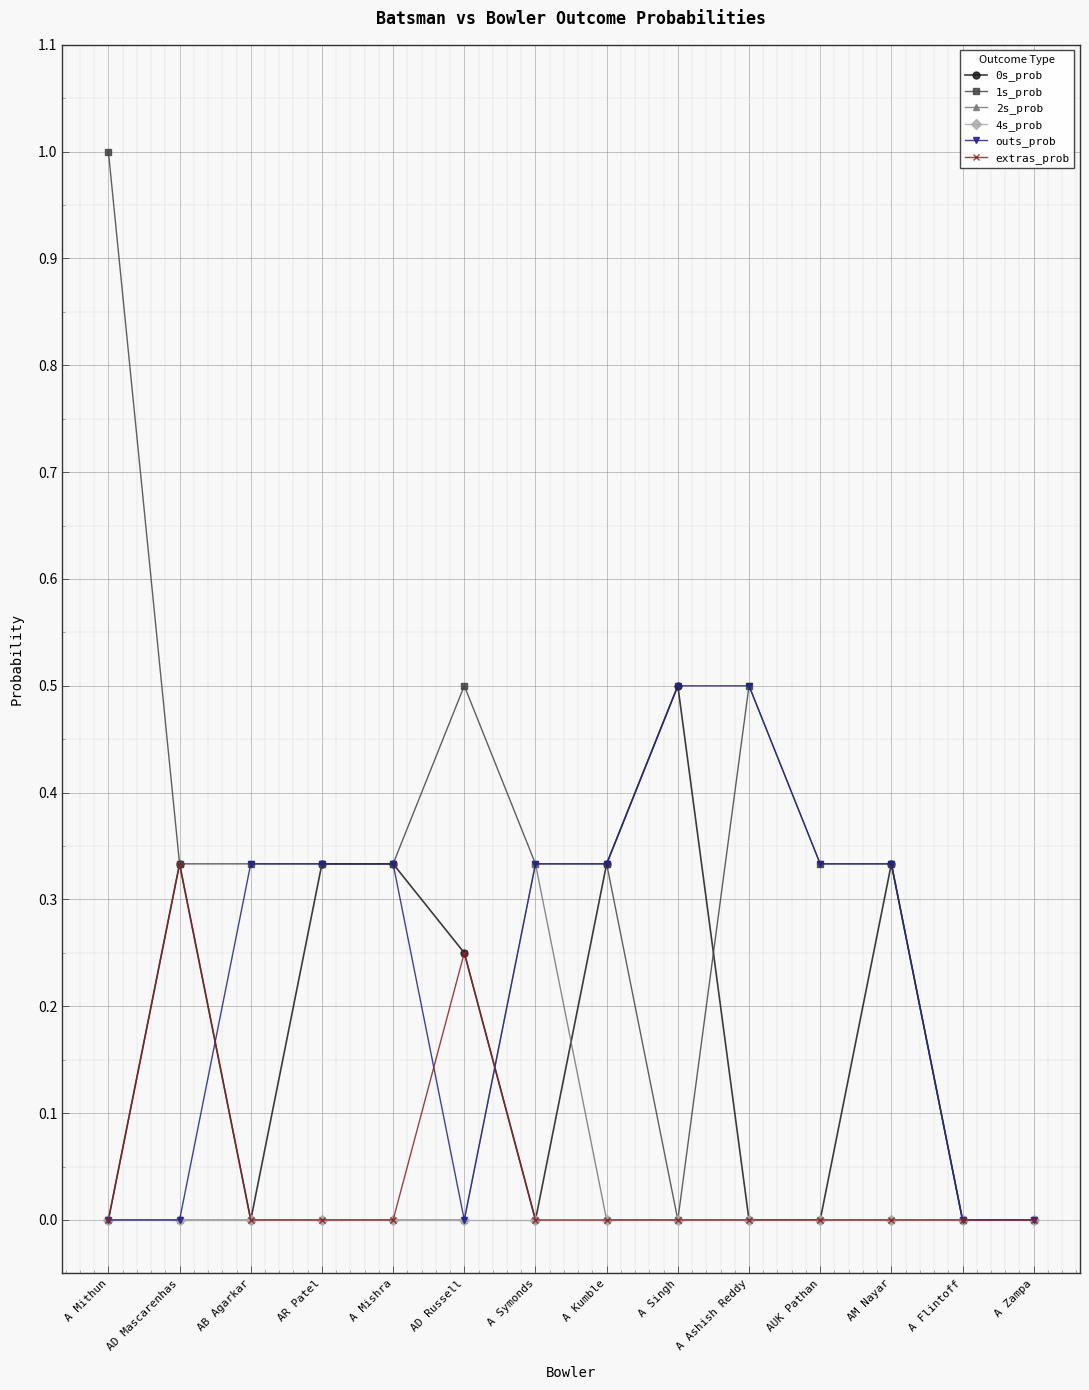

Which series has the largest range (max minus min)?

1s_prob